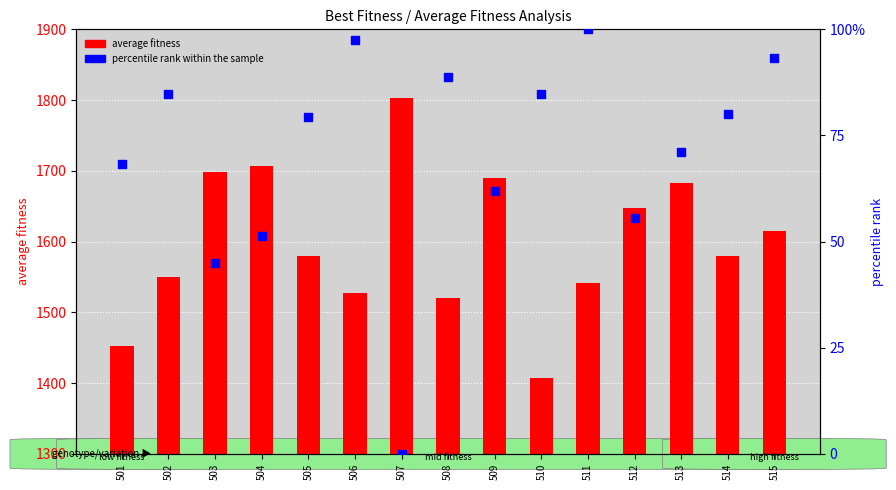

At how many categories does at least one series exceed 1344?

15